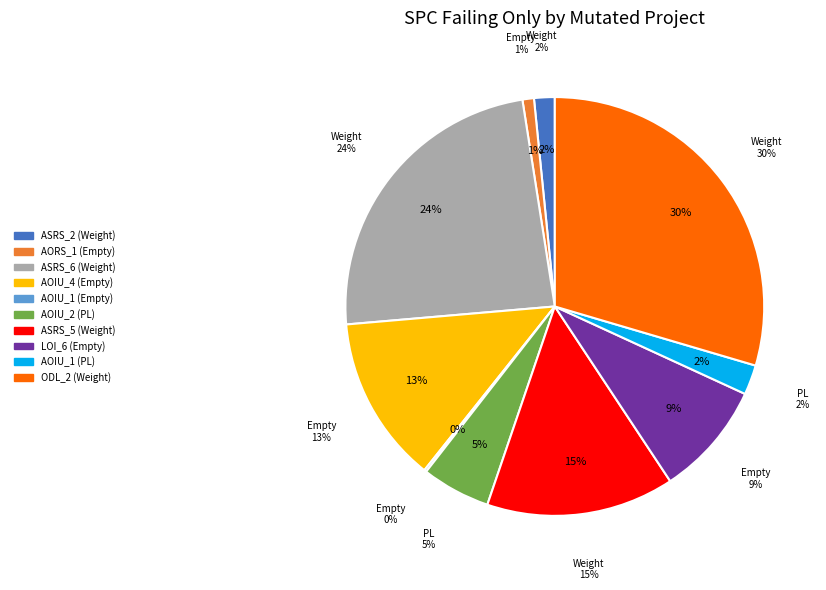

What is the smallest slice in the pie chart?

Empty.ElevatorSystem.Environment.AOIU_1